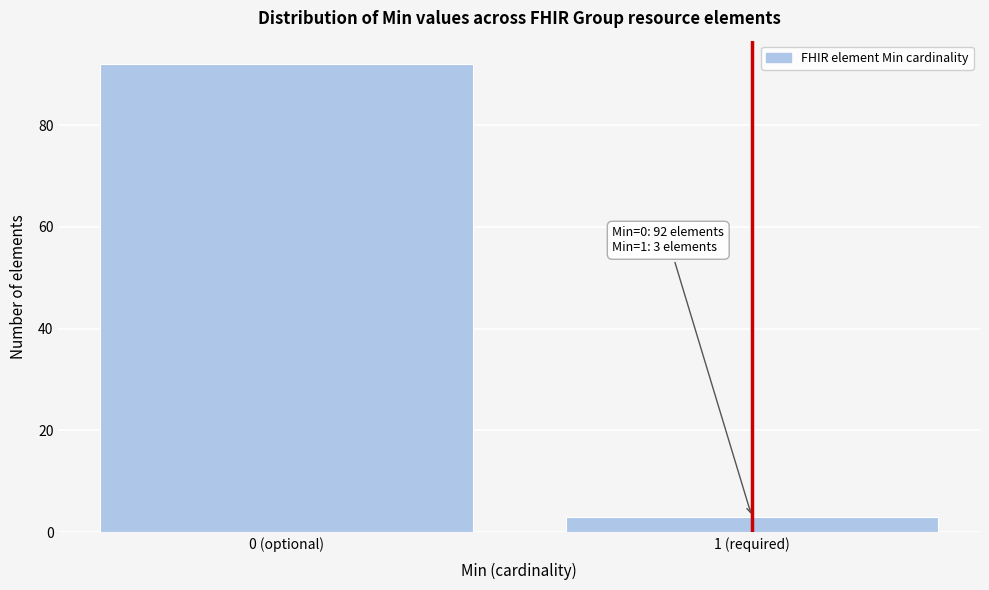

Reading left to right, extract all data points from this chart.

0 (optional)=92	1 (required)=3